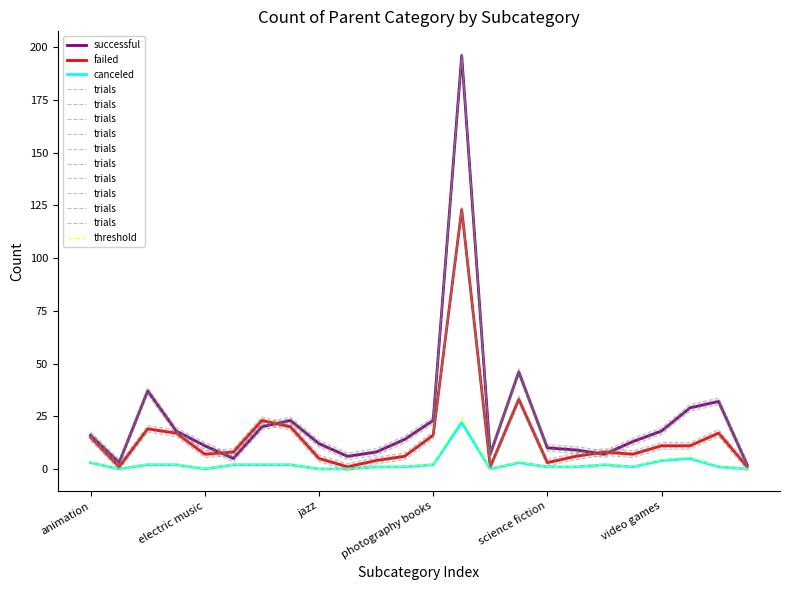

What is the approximate value of failed at science fiction?

3.0